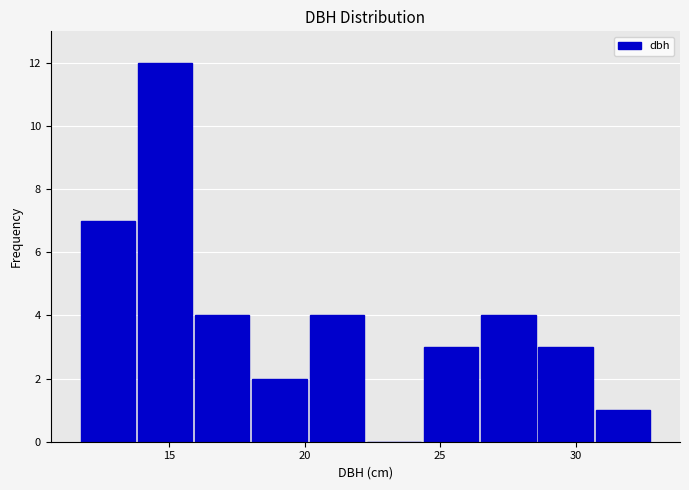

Reading left to right, transcribe this chart: for each bar, give the range it covers on the x-axis and its height. Neither the bar edges nor the heights are printed on the chart, so give them approximately, as read against the axes.

11.5 to 14.0: 7
14.0 to 16.0: 12
16.0 to 18.0: 4
18.0 to 20.0: 2
20.0 to 22.0: 4
22.0 to 24.5: 0
24.5 to 26.5: 3
26.5 to 28.5: 4
28.5 to 30.5: 3
30.5 to 33.0: 1